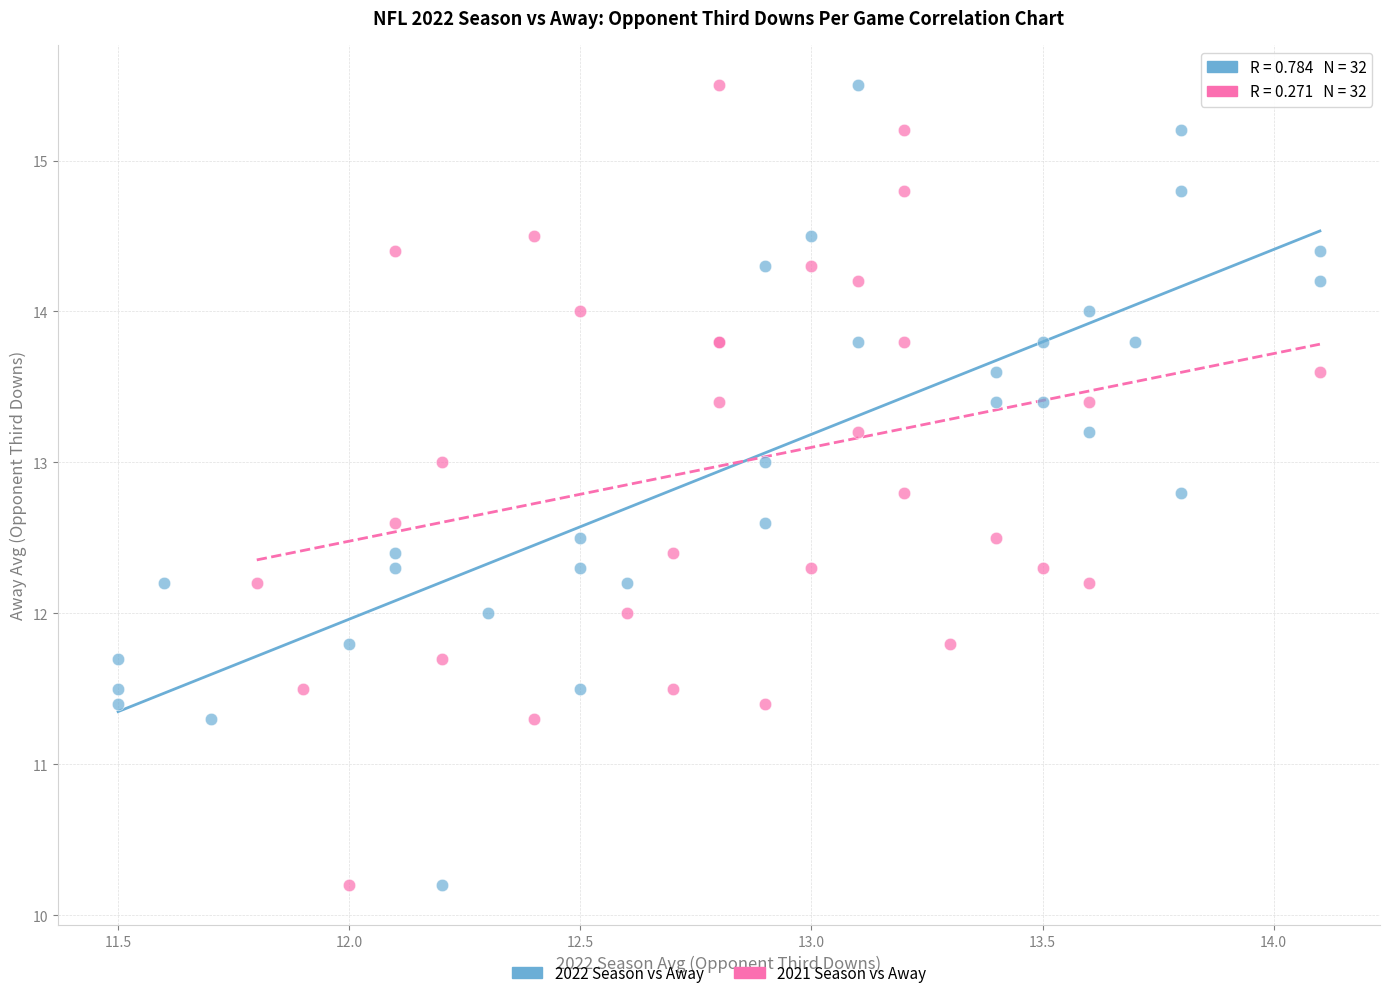

What are all the series names shown in the legend?

2022 Season vs Away, 2021 Season vs Away